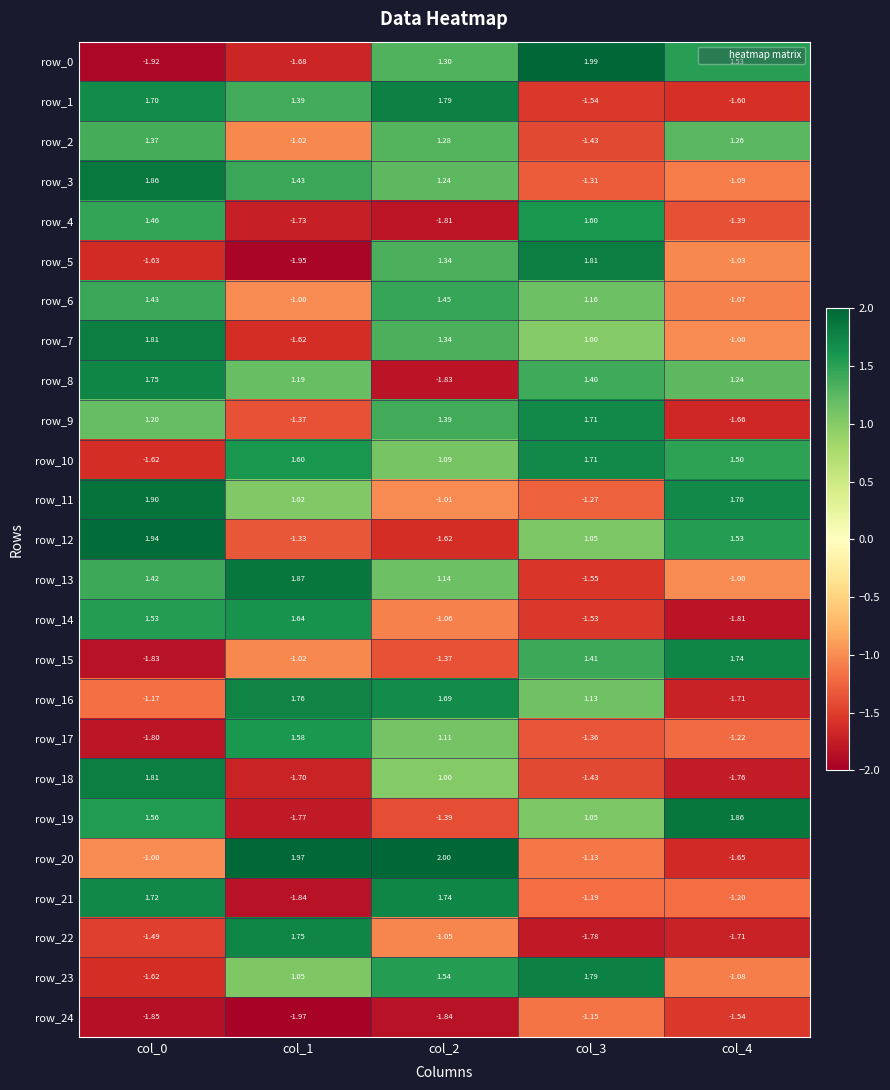

Between col_2 and col_0, which is larger?

col_2